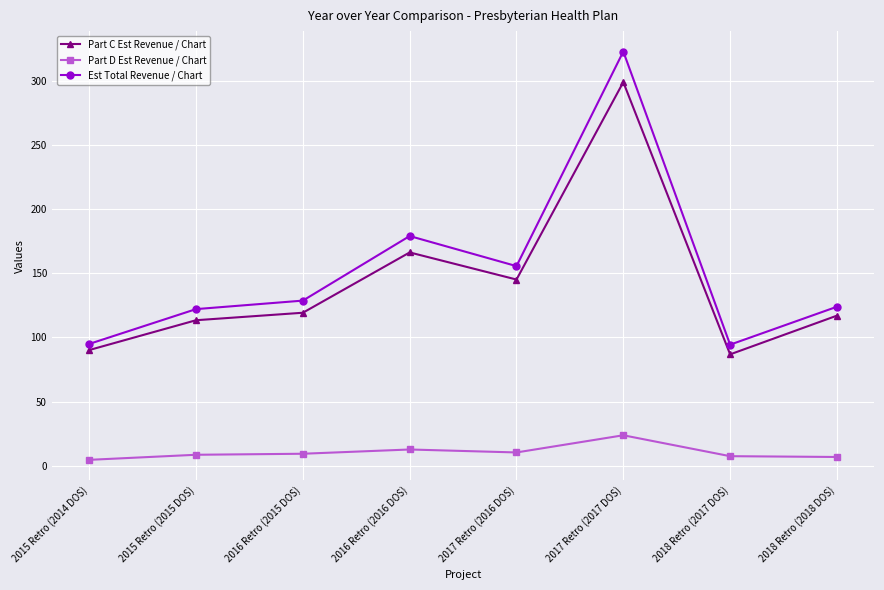

In Part D Est Revenue / Chart, how many points are lower than both neighbors (excluding endpoints)?

1